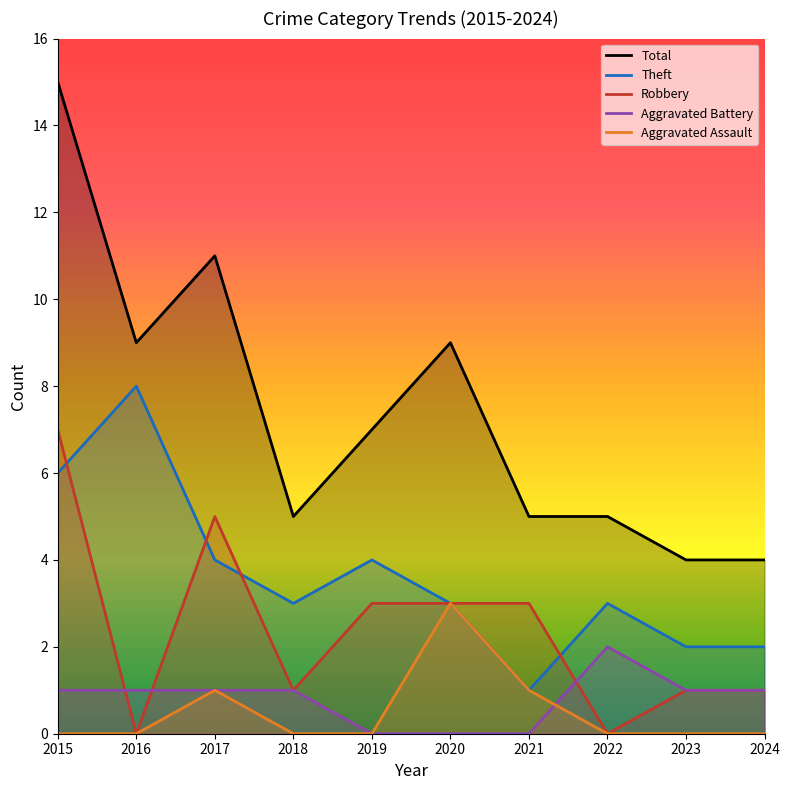

What is the difference between the maximum and second lowest values in the Robbery series?

7